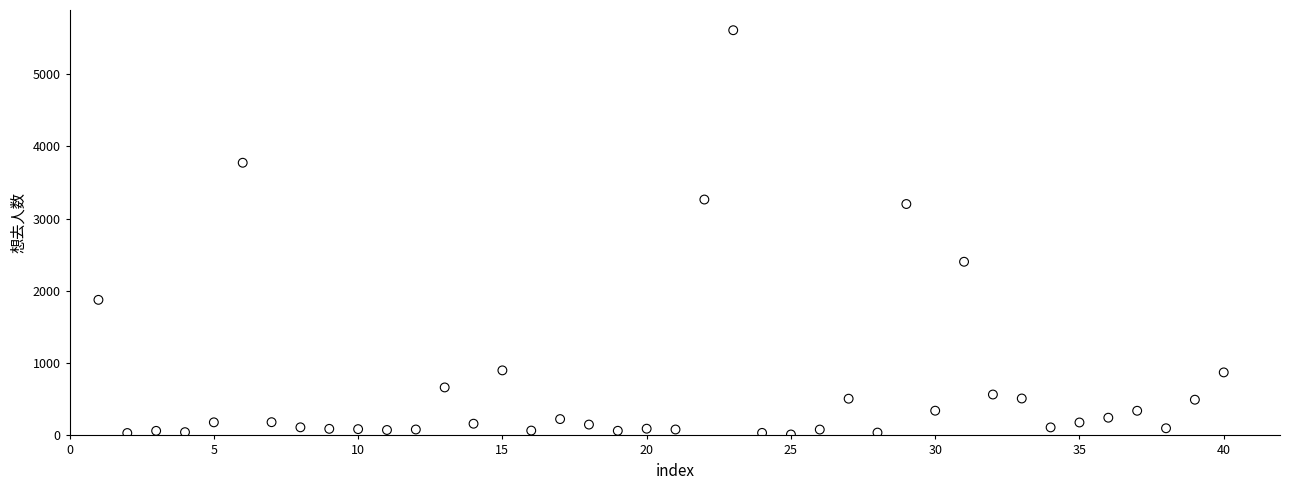

What is the range of X values (max minus min)?

39